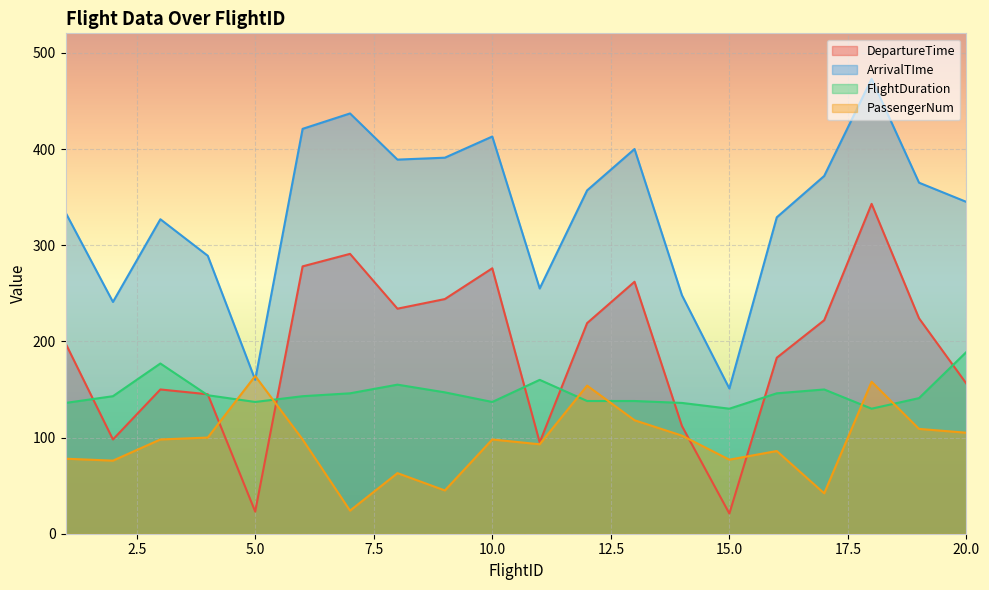

What is the approximate value of FlightDuration at 6?

143